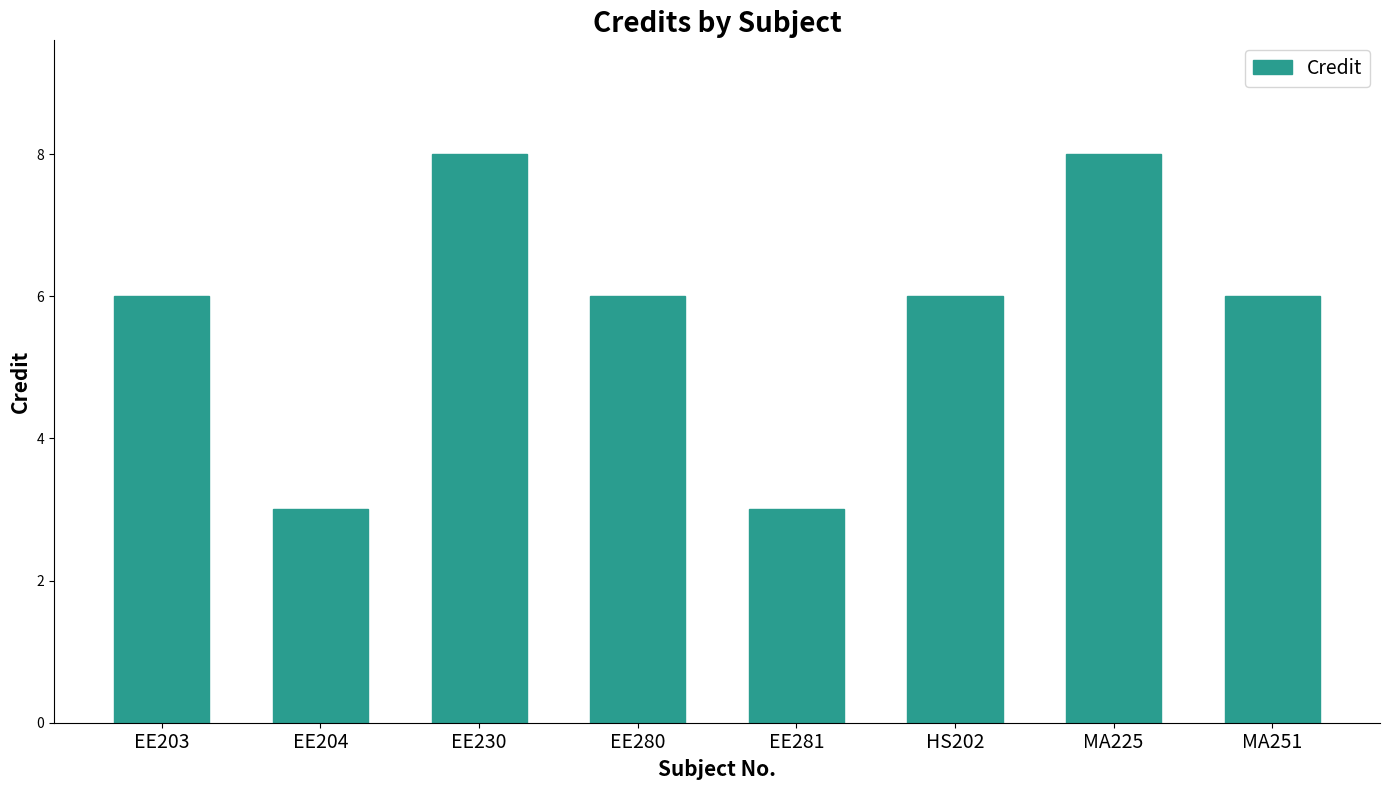

What is the label of the 4th bar from the right?

EE281